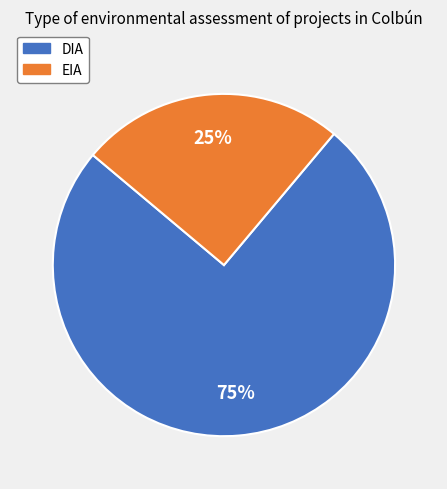

To the nearest percent, what is the difference between the largest and smallest slice percentages?

50%